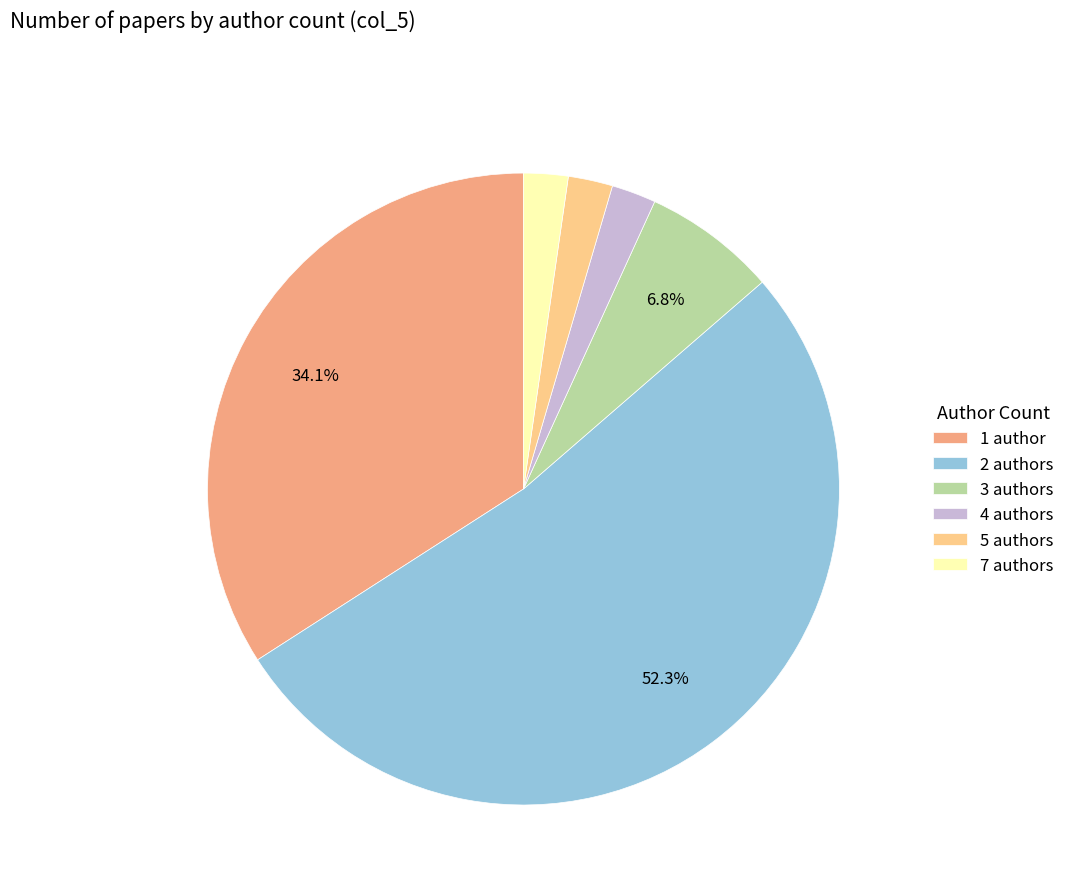

To the nearest percent, what is the combined percentage of 7 and 3?

9%